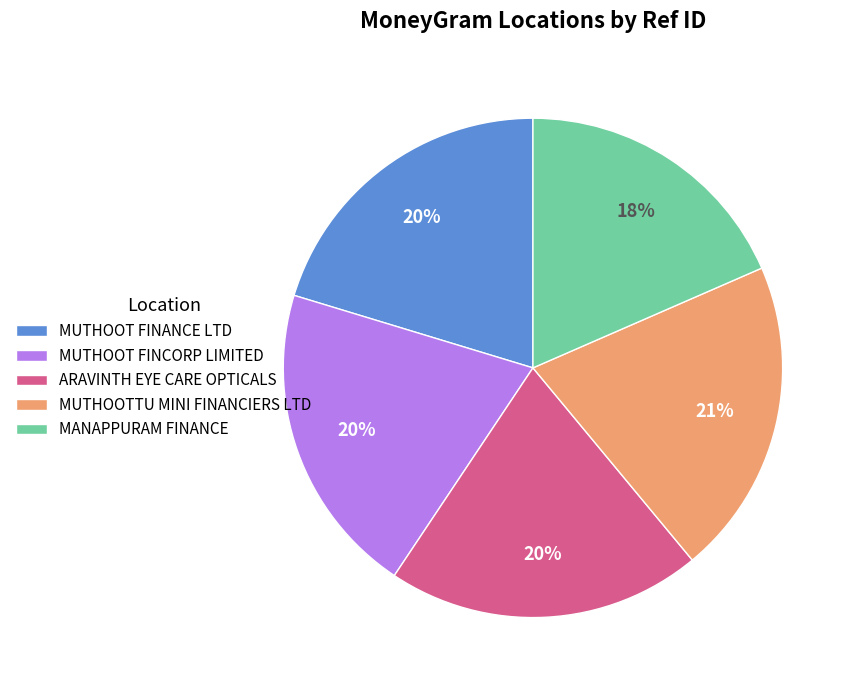

What percentage is the ARAVINTH EYE CARE OPTICALS slice, to the nearest percent?

20%